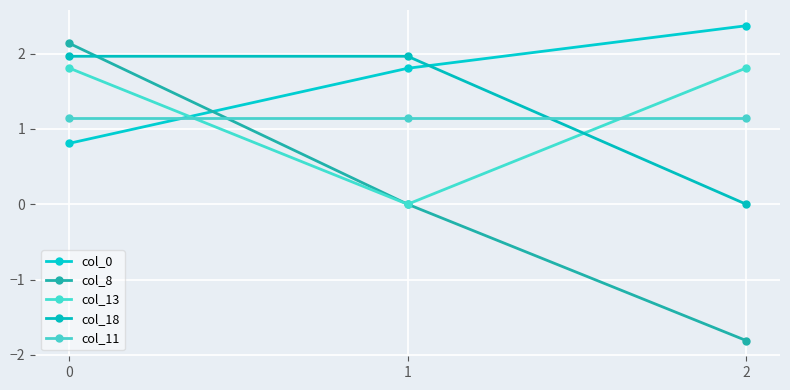

Count the number of data series in this chart.

5